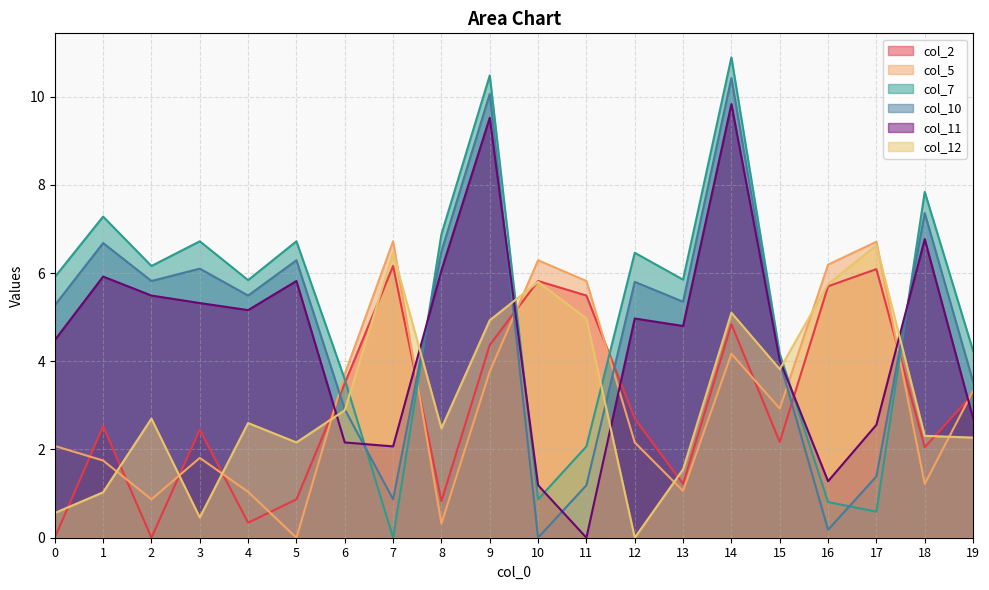

Reading left to right, list all the values displayed in this chart.

col_2: 0=0.0	1=2.5	2=0.0	3=2.5	4=0.3	5=0.9	6=3.5	7=6.2	8=0.8	9=4.4	10=5.8	11=5.5	12=2.7	13=1.2	14=4.8	15=2.2	16=5.7	17=6.1	18=2.0	19=3.3
col_5: 0=2.1	1=1.8	2=0.9	3=1.8	4=1.0	5=0.0	6=3.7	7=6.7	8=0.3	9=3.8	10=6.3	11=5.8	12=2.2	13=1.1	14=4.2	15=2.9	16=6.2	17=6.7	18=1.2	19=3.3
col_7: 0=5.9	1=7.3	2=6.2	3=6.7	4=5.8	5=6.7	6=3.6	7=0.0	8=6.9	9=10.5	10=0.9	11=2.1	12=6.5	13=5.8	14=10.9	15=4.2	16=0.8	17=0.6	18=7.8	19=4.2
col_10: 0=5.3	1=6.7	2=5.8	3=6.1	4=5.5	5=6.3	6=2.9	7=0.9	8=6.5	9=10.1	10=0.0	11=1.2	12=5.8	13=5.3	14=10.4	15=4.0	16=0.2	17=1.4	18=7.4	19=3.5
col_11: 0=4.5	1=5.9	2=5.5	3=5.3	4=5.2	5=5.8	6=2.2	7=2.1	8=6.1	9=9.5	10=1.2	11=0.0	12=5.0	13=4.8	14=9.8	15=4.0	16=1.3	17=2.6	18=6.8	19=2.7
col_12: 0=0.6	1=1.0	2=2.7	3=0.5	4=2.6	5=2.2	6=2.9	7=6.5	8=2.5	9=4.9	10=5.8	11=5.0	12=0.0	13=1.6	14=5.1	15=3.8	16=5.8	17=6.6	18=2.3	19=2.3